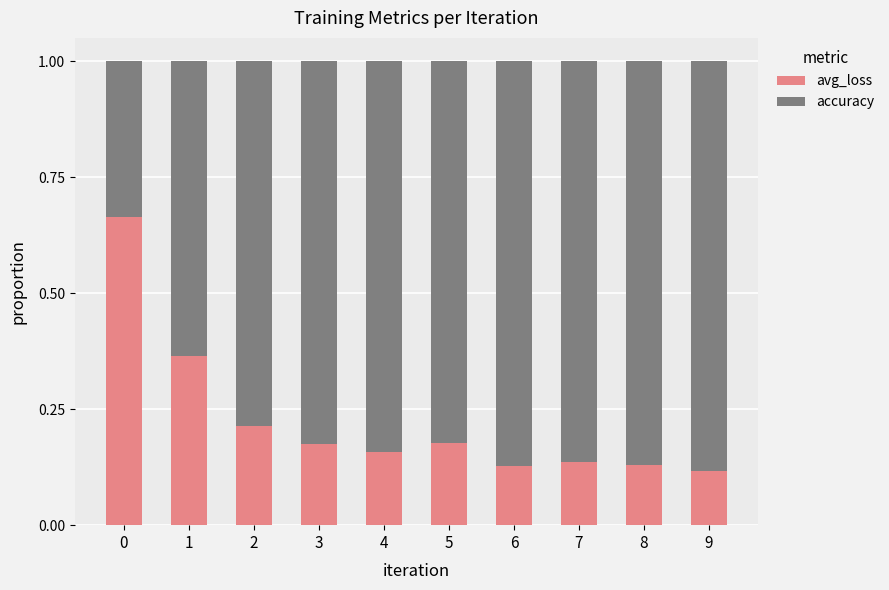

What is the total value across all series at 4?

1.0